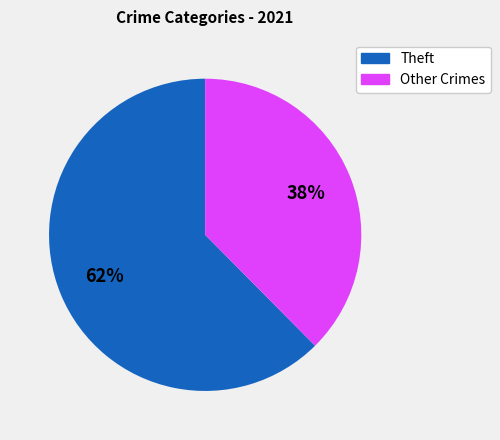

What is the smallest slice in the pie chart?

Other Crimes